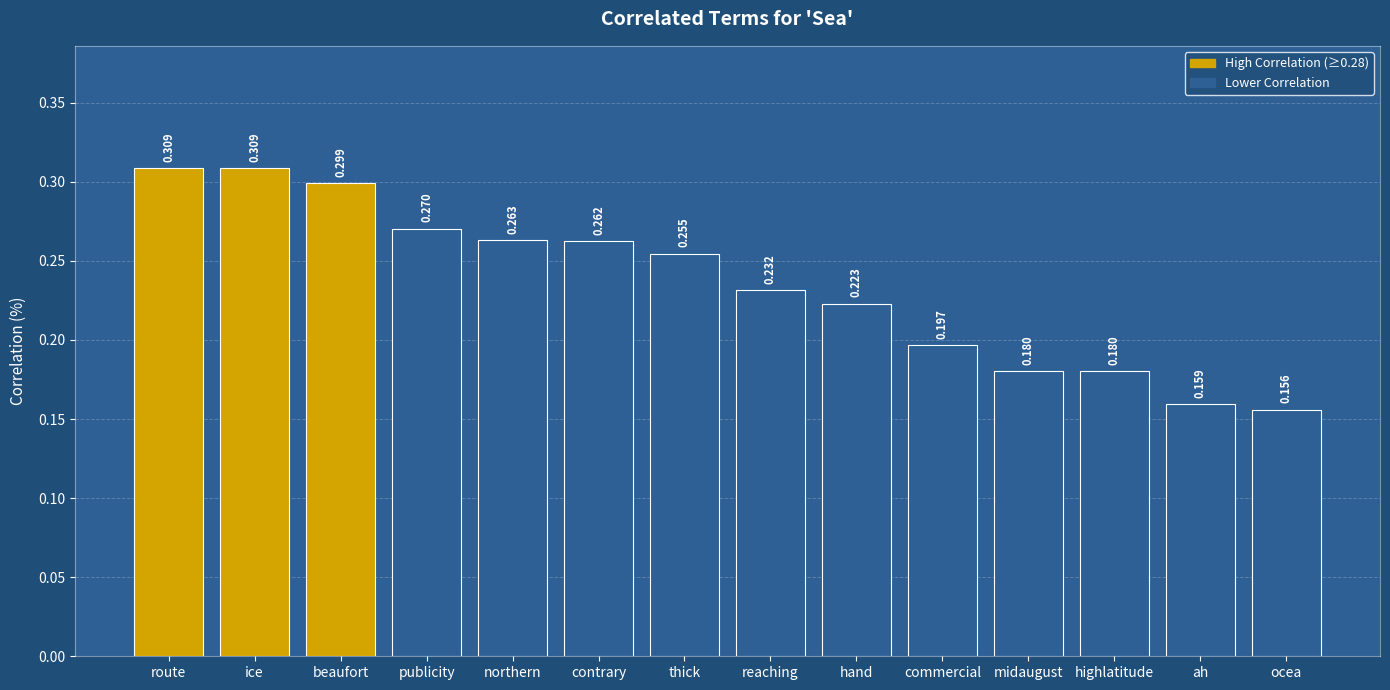

Where is the data nearest to the value 0?

ocea